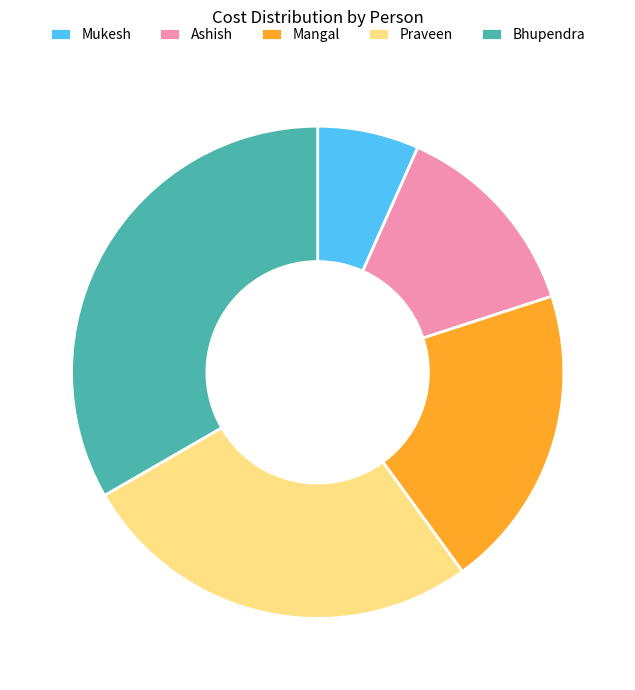

True or false: Mangal accounts for 20% of the total.

True